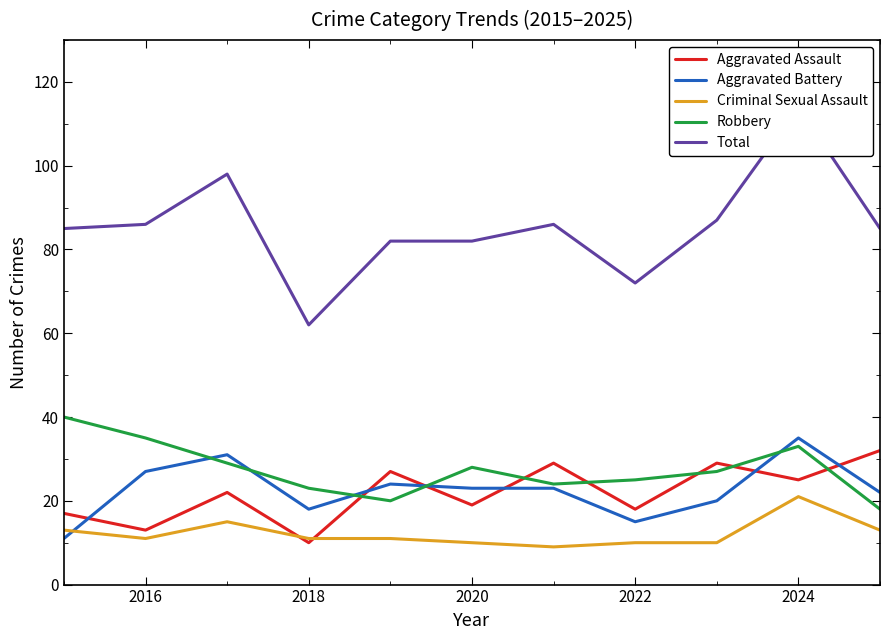

What is the highest value of the Robbery series?

40